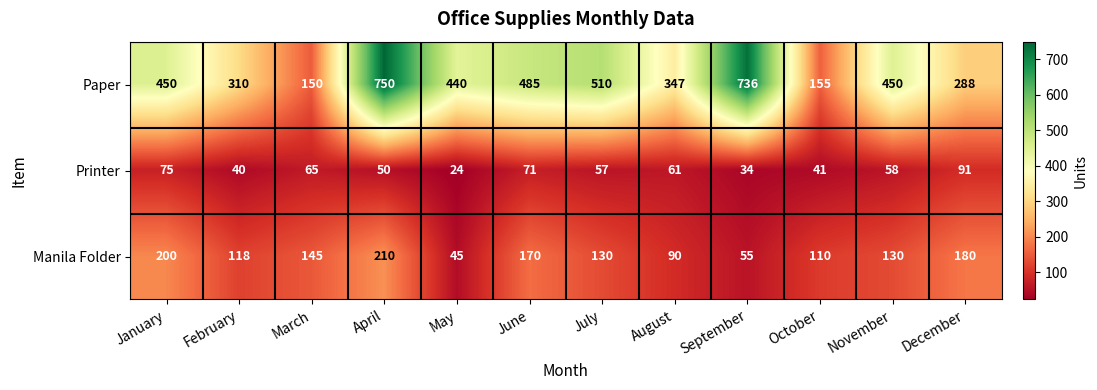

What is the sum of all Manila Folder values?

1583